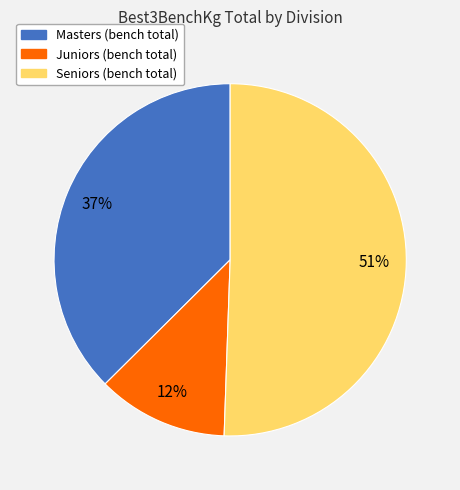

Does any single category account for the majority?

Yes